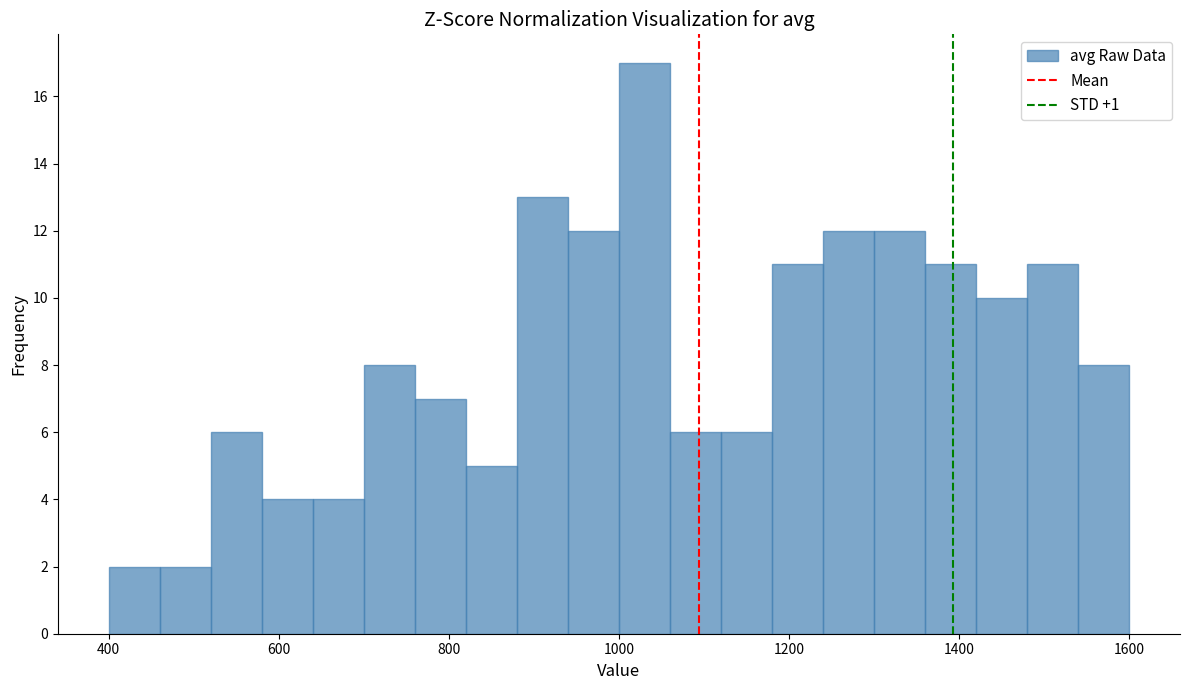

Read against the x-axis, roughly where is the centre of the tallest bar?

1040